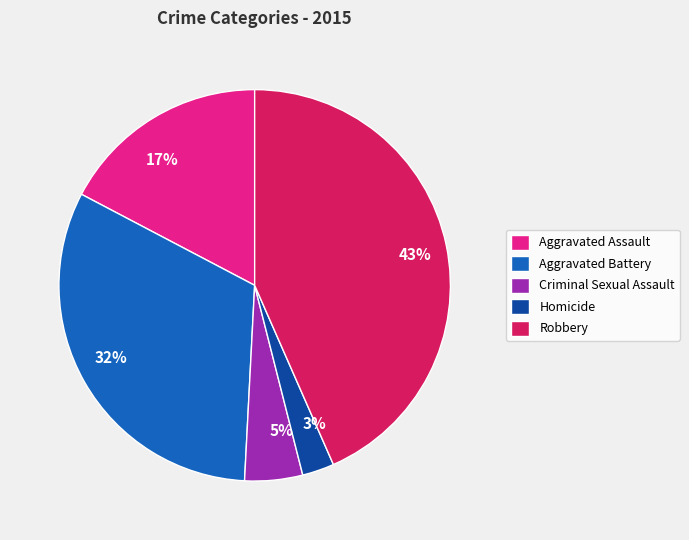

Which has a higher value, Aggravated Battery or Robbery?

Robbery